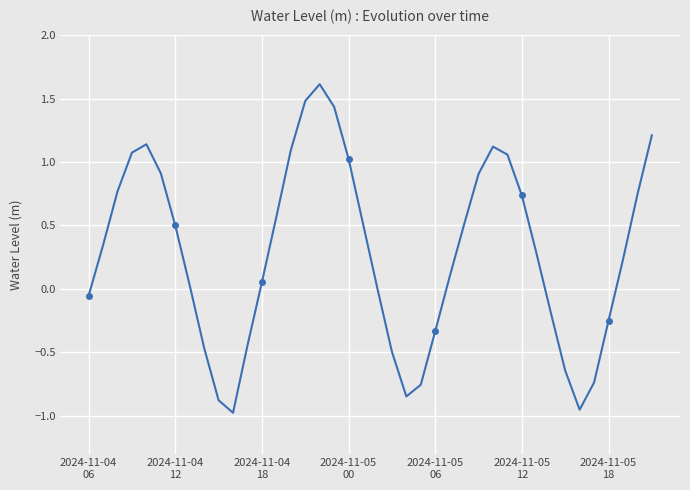

What is the sum of all values?

11.4